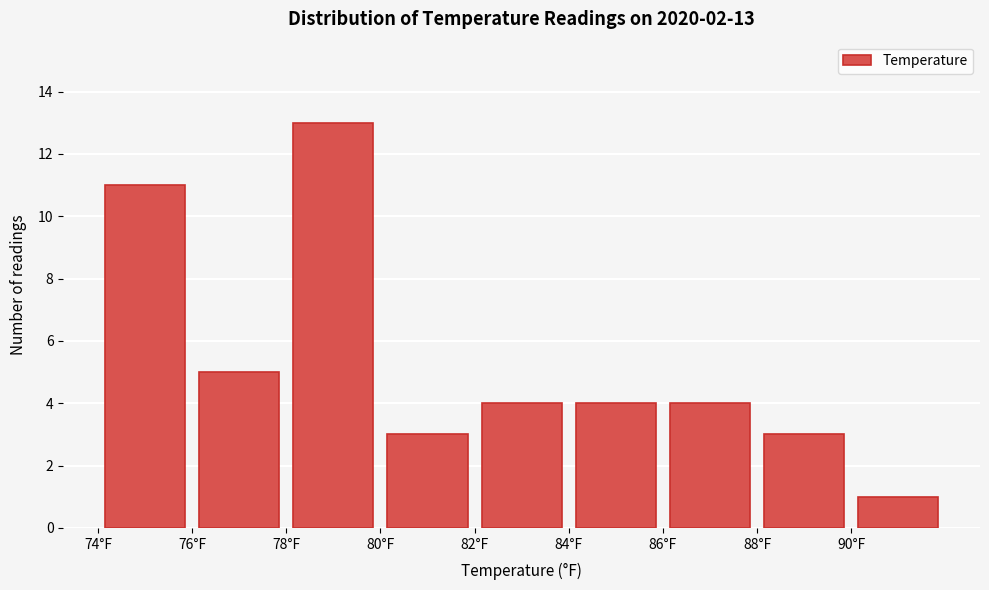

Which range on the x-axis has the tallest bar?

78 to 80